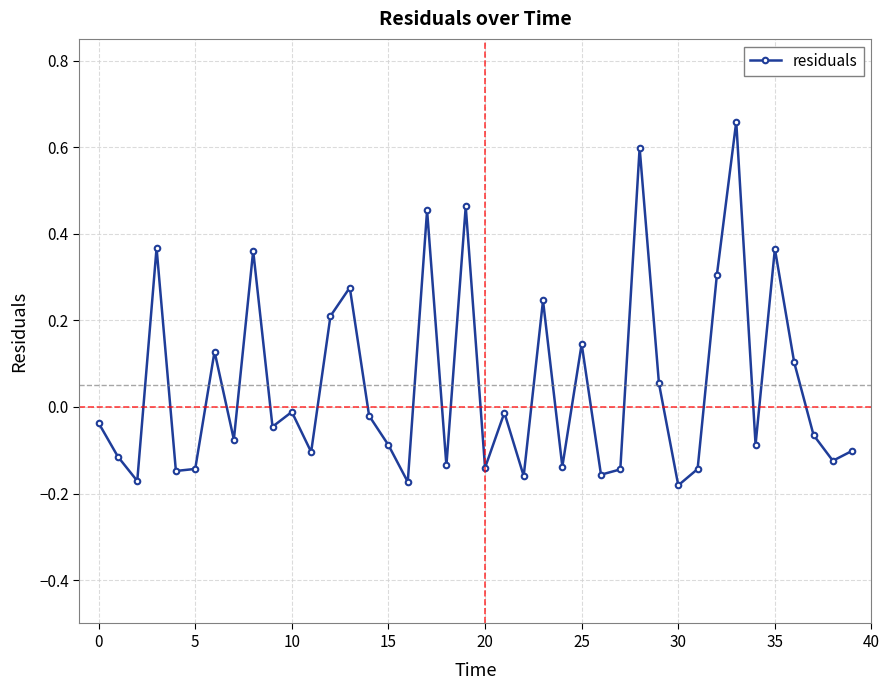

Count the number of categories in the chart.

40